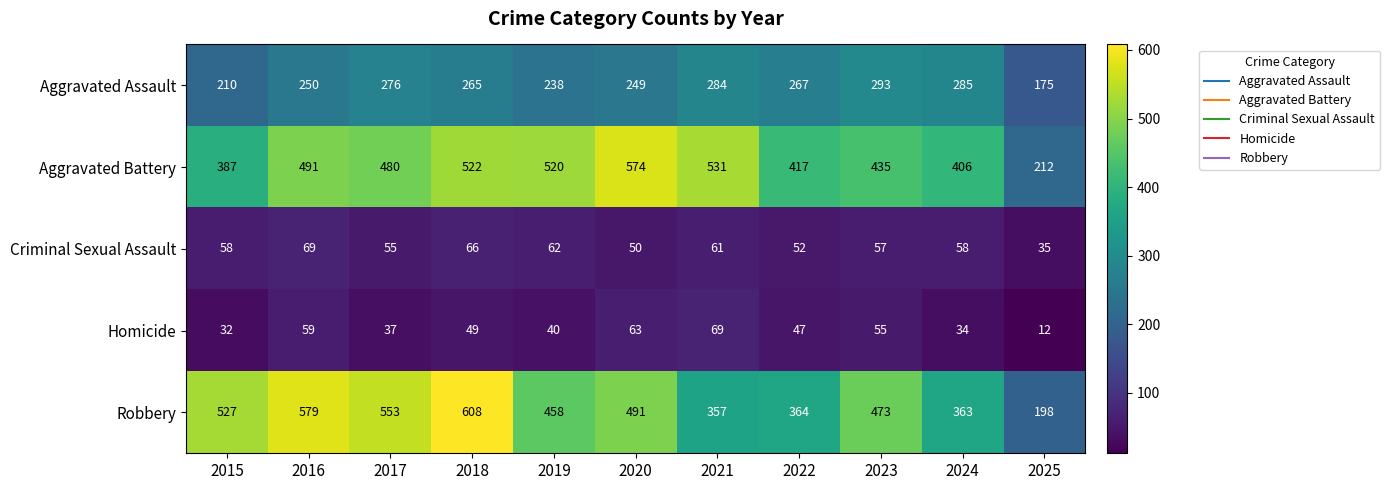

Where does the Homicide series first go above 47?

2016